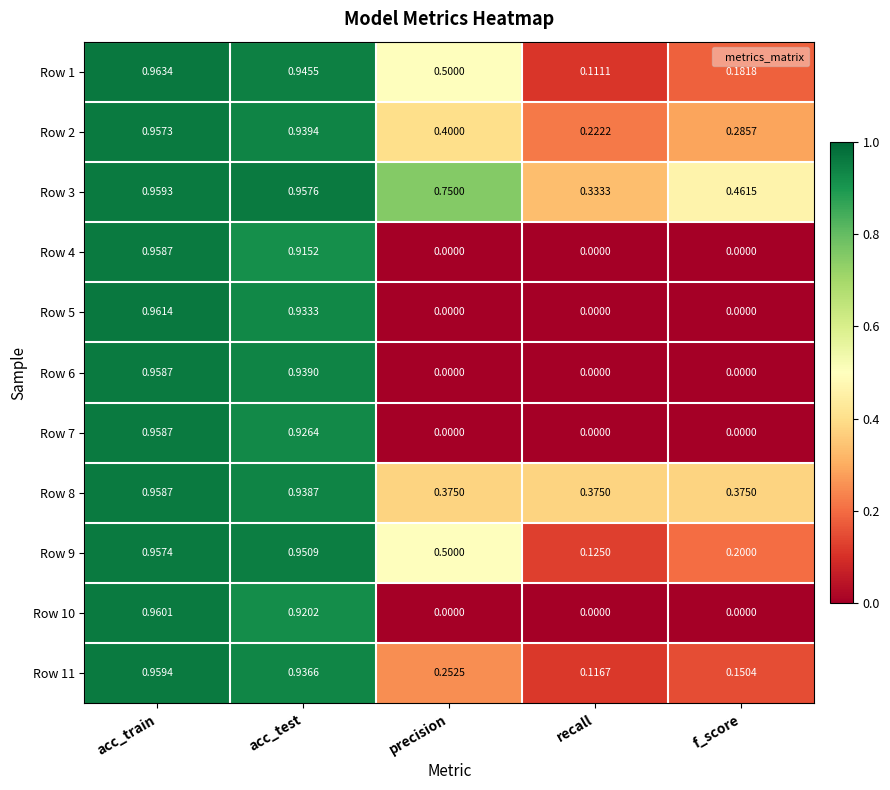

At how many categories does at least one series exceed 0?

5